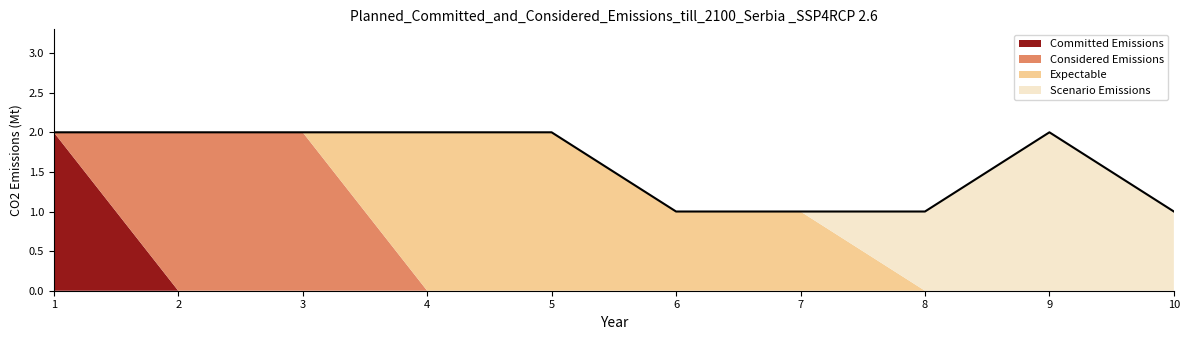

Does the chart have visible grid lines?

No